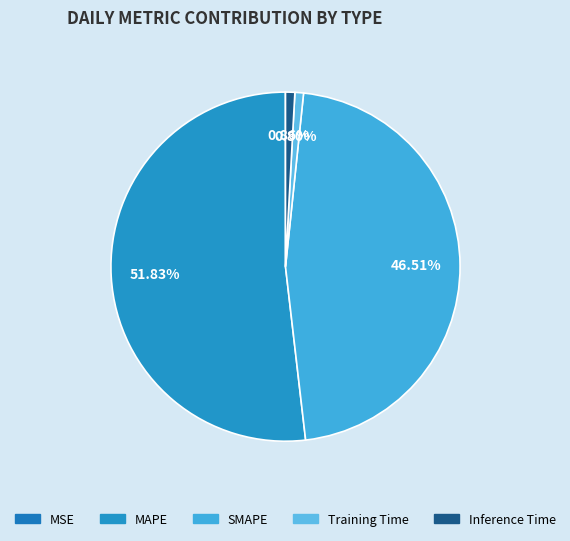

What is the smallest slice in the pie chart?

MSE